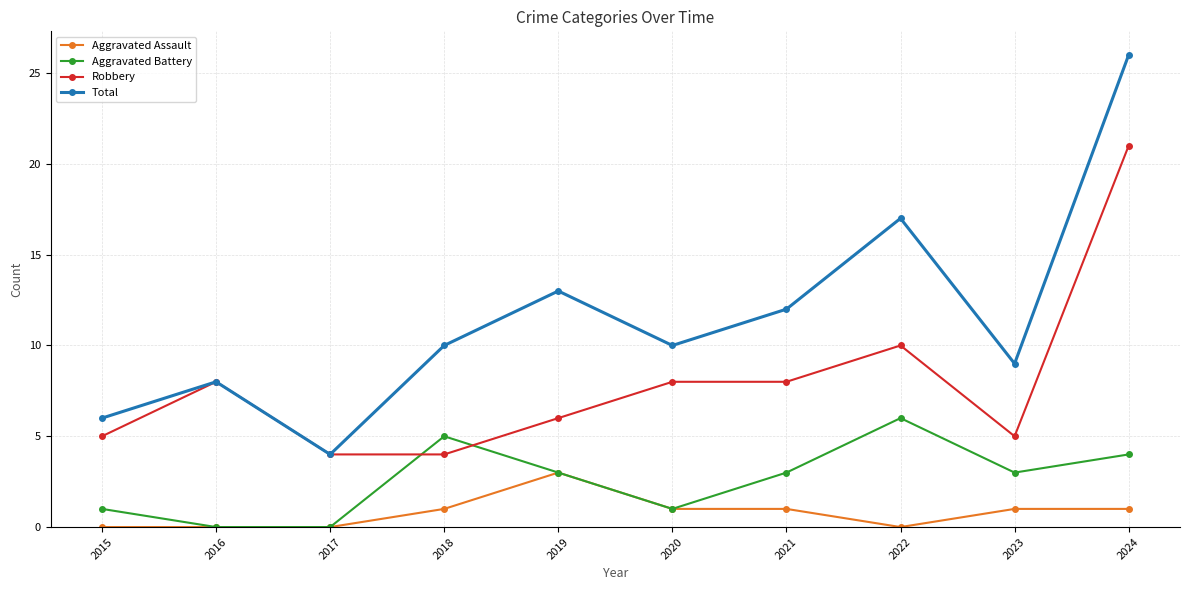

Reading left to right, extract all data points from this chart.

Aggravated Assault: 2015=0	2016=0	2017=0	2018=1	2019=3	2020=1	2021=1	2022=0	2023=1	2024=1
Aggravated Battery: 2015=1	2016=0	2017=0	2018=5	2019=3	2020=1	2021=3	2022=6	2023=3	2024=4
Robbery: 2015=5	2016=8	2017=4	2018=4	2019=6	2020=8	2021=8	2022=10	2023=5	2024=21
Total: 2015=6	2016=8	2017=4	2018=10	2019=13	2020=10	2021=12	2022=17	2023=9	2024=26